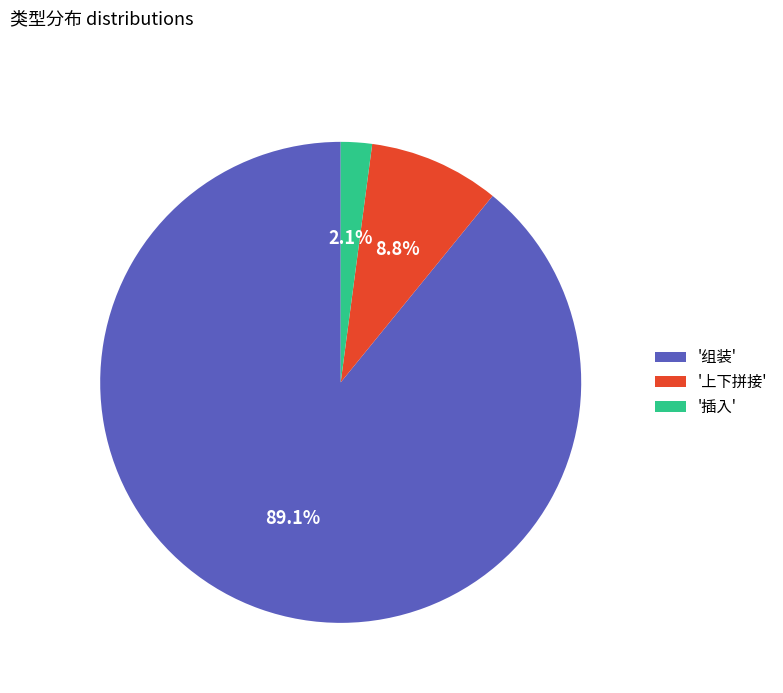

Approximately how many times larger is the value at '上下拼接' compared to '插入'?

4.2